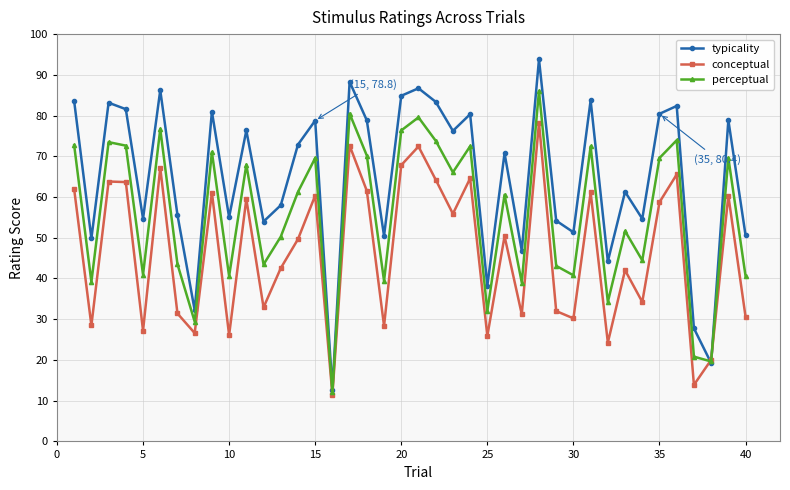

How many interior local valleys does the typicality series have?

14